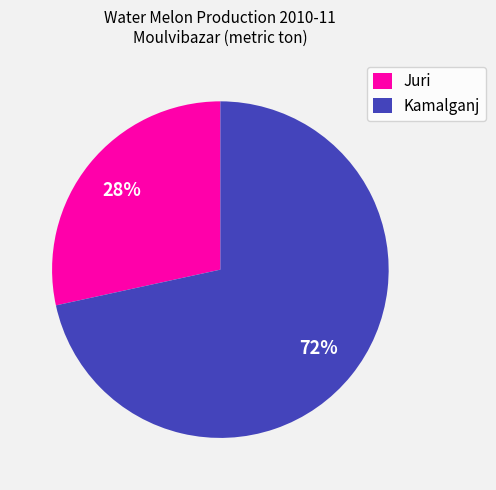

To the nearest percent, what is the average slice percentage?

50%